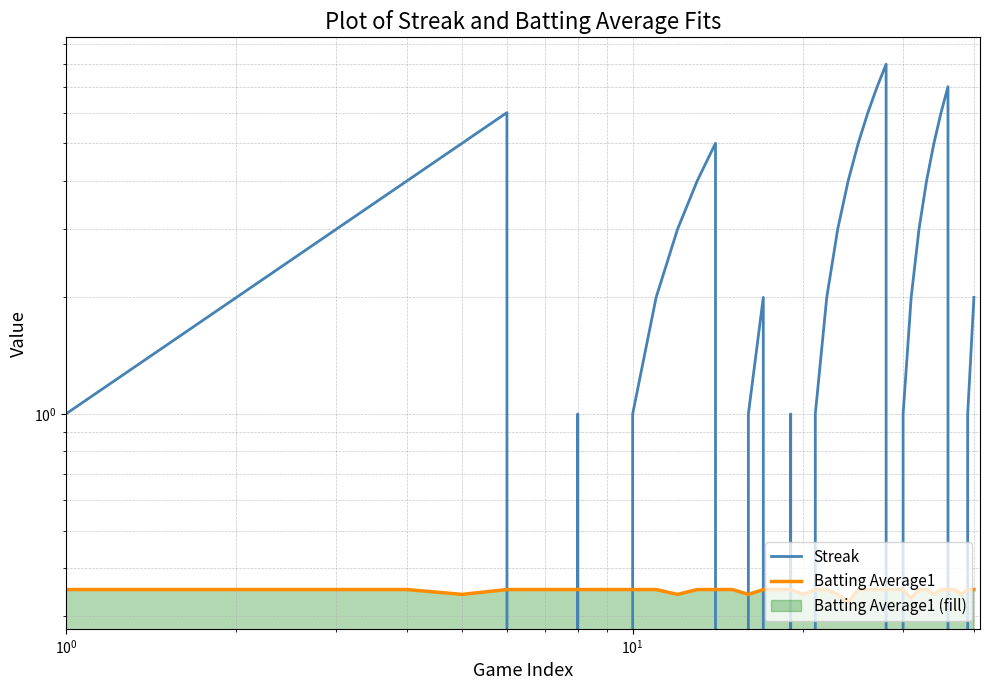

What are all the series names shown in the legend?

Streak, Batting Average1